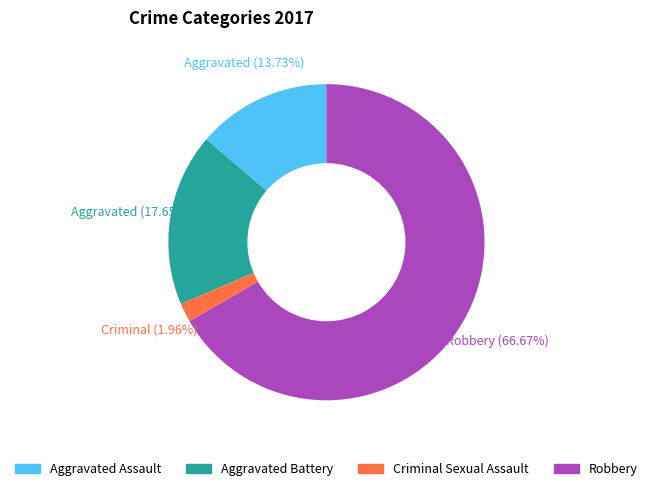

Which slice is the largest?

Robbery